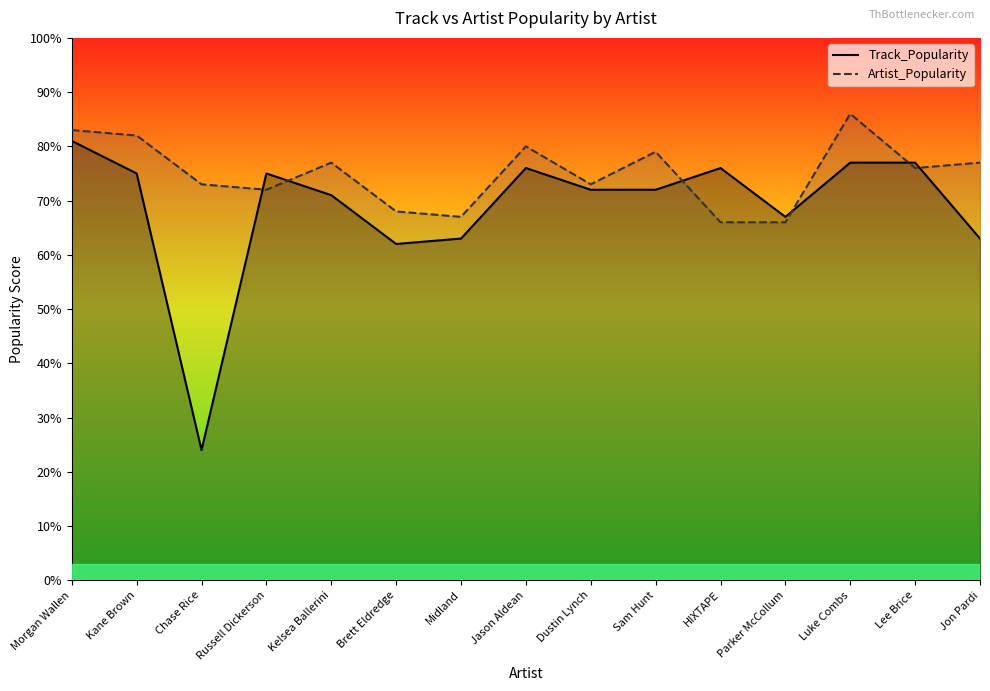

At Kane Brown, list the series in order from largest to smallest.

Artist_Popularity_line, Track_Popularity_line